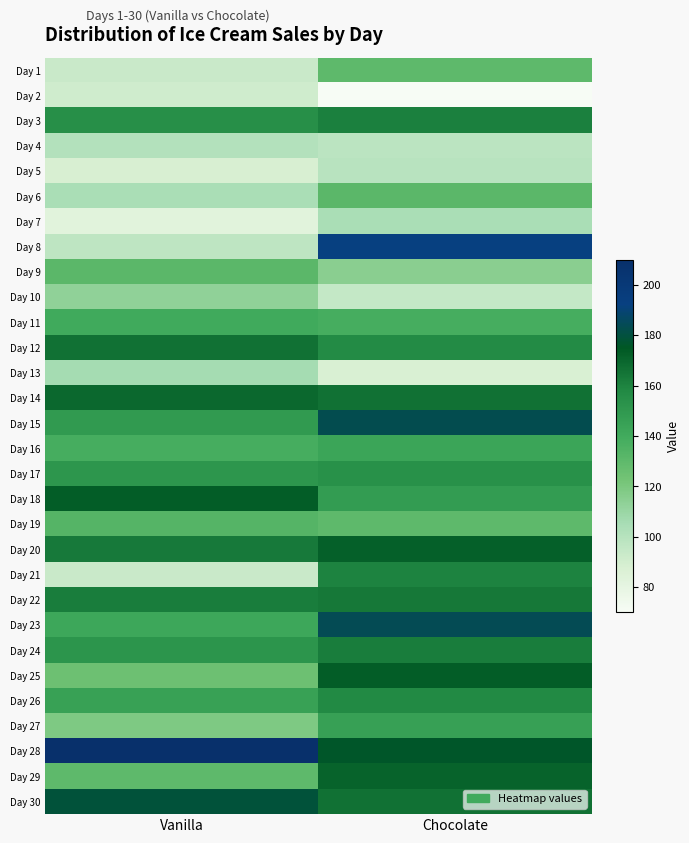

Reading left to right, list all the values displayed in this chart.

Day 1: Vanilla=93	Chocolate=130
Day 2: Vanilla=91	Chocolate=70
Day 3: Vanilla=155	Chocolate=161
Day 4: Vanilla=101	Chocolate=98
Day 5: Vanilla=88	Chocolate=99
Day 6: Vanilla=104	Chocolate=131
Day 7: Vanilla=83	Chocolate=104
Day 8: Vanilla=97	Chocolate=192
Day 9: Vanilla=131	Chocolate=115
Day 10: Vanilla=113	Chocolate=95
Day 11: Vanilla=140	Chocolate=138
Day 12: Vanilla=166	Chocolate=157
Day 13: Vanilla=106	Chocolate=87
Day 14: Vanilla=169	Chocolate=166
Day 15: Vanilla=149	Chocolate=183
Day 16: Vanilla=138	Chocolate=143
Day 17: Vanilla=151	Chocolate=154
Day 18: Vanilla=173	Chocolate=148
Day 19: Vanilla=133	Chocolate=130
Day 20: Vanilla=163	Chocolate=172
Day 21: Vanilla=93	Chocolate=160
Day 22: Vanilla=162	Chocolate=164
Day 23: Vanilla=142	Chocolate=184
Day 24: Vanilla=152	Chocolate=162
Day 25: Vanilla=125	Chocolate=173
Day 26: Vanilla=145	Chocolate=158
Day 27: Vanilla=119	Chocolate=146
Day 28: Vanilla=210	Chocolate=176
Day 29: Vanilla=130	Chocolate=171
Day 30: Vanilla=179	Chocolate=166